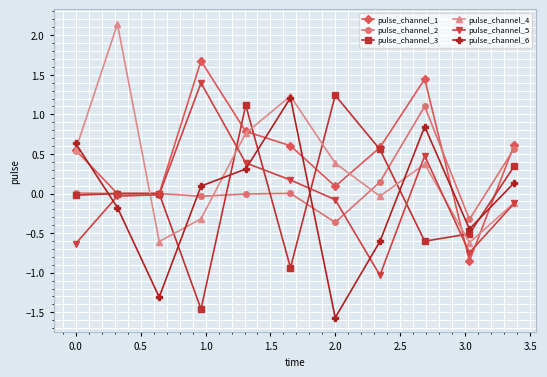

What is the difference between the maximum and minimum values in the pulse_channel_5 series?

2.4